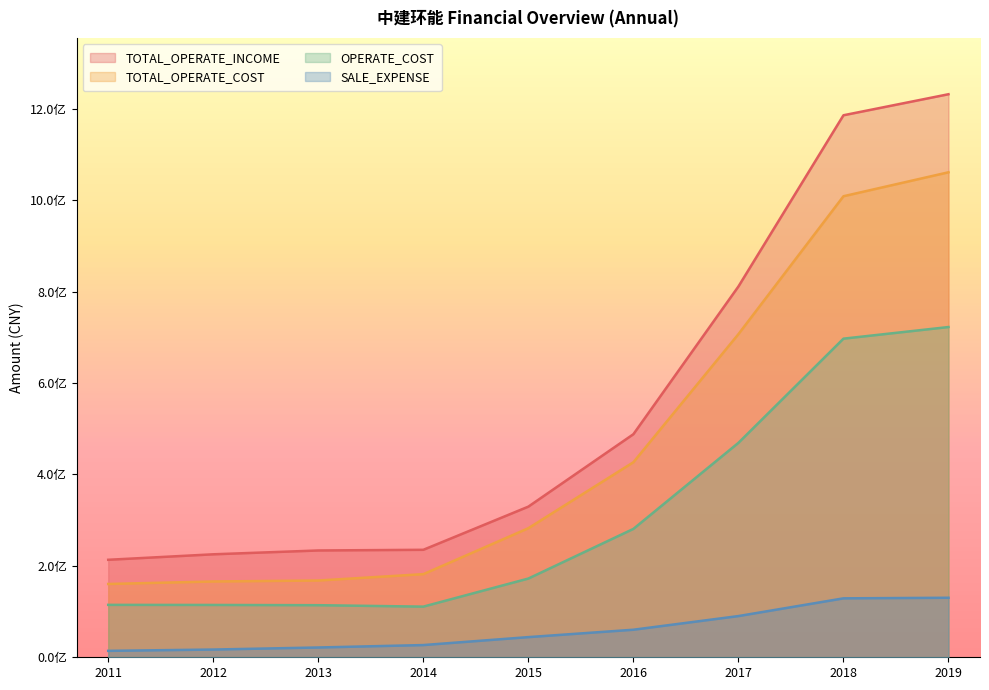

What is the value of the OPERATE_COST point at the 7th from the left?

469128303.6